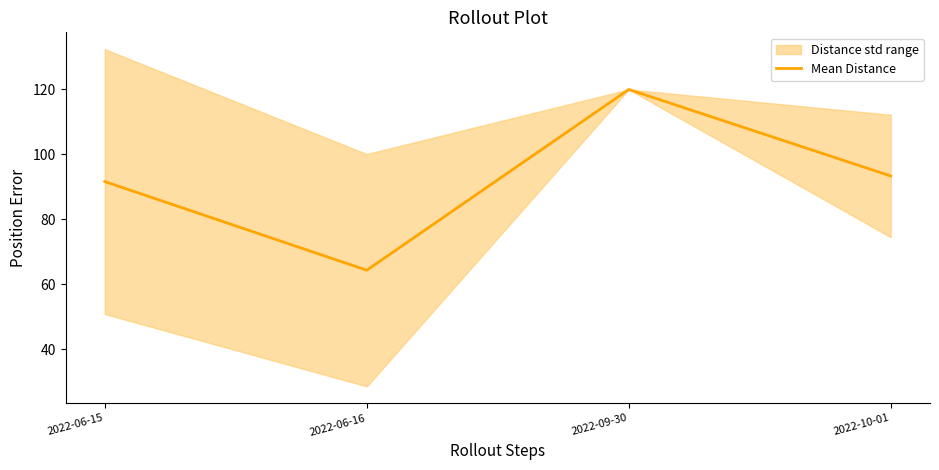

Reading left to right, extract all data points from this chart.

2022-06-15=91.6	2022-06-16=64.3	2022-09-30=120.0	2022-10-01=93.3